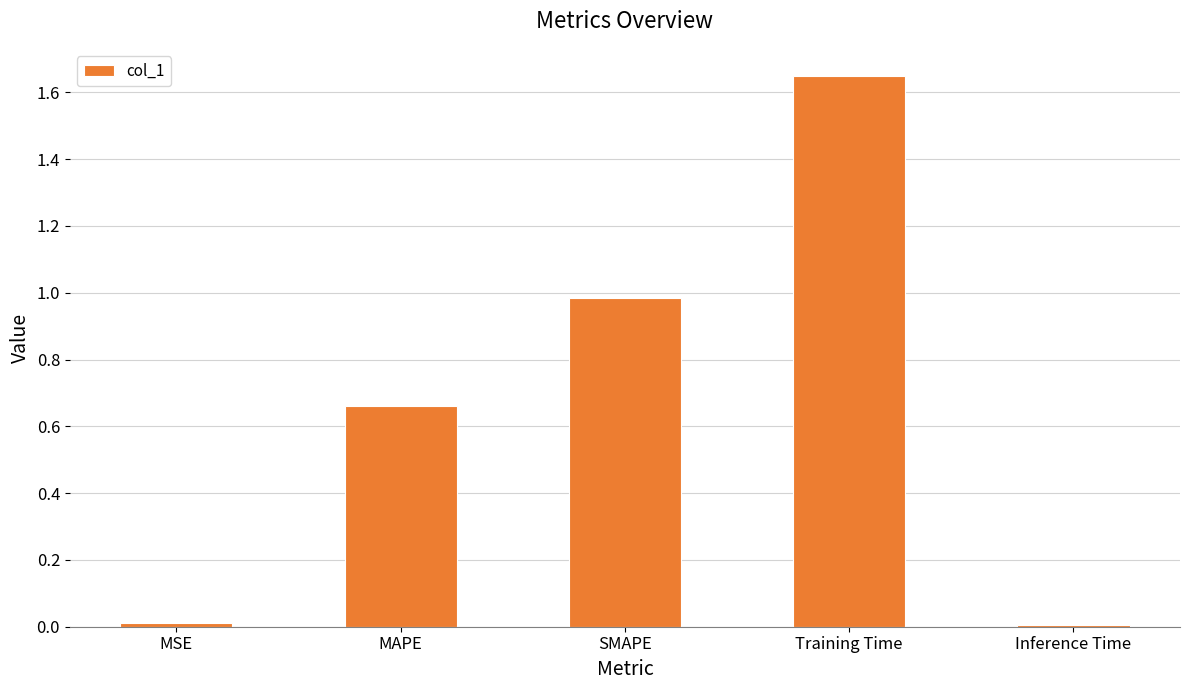

What is the label of the 3rd bar from the right?

SMAPE